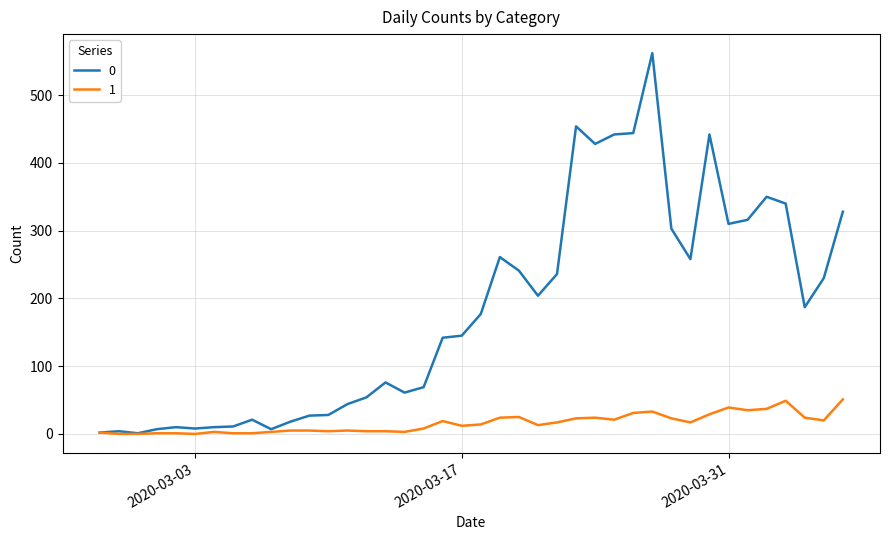

List the series in order of their peak value, highest first.

0, 1